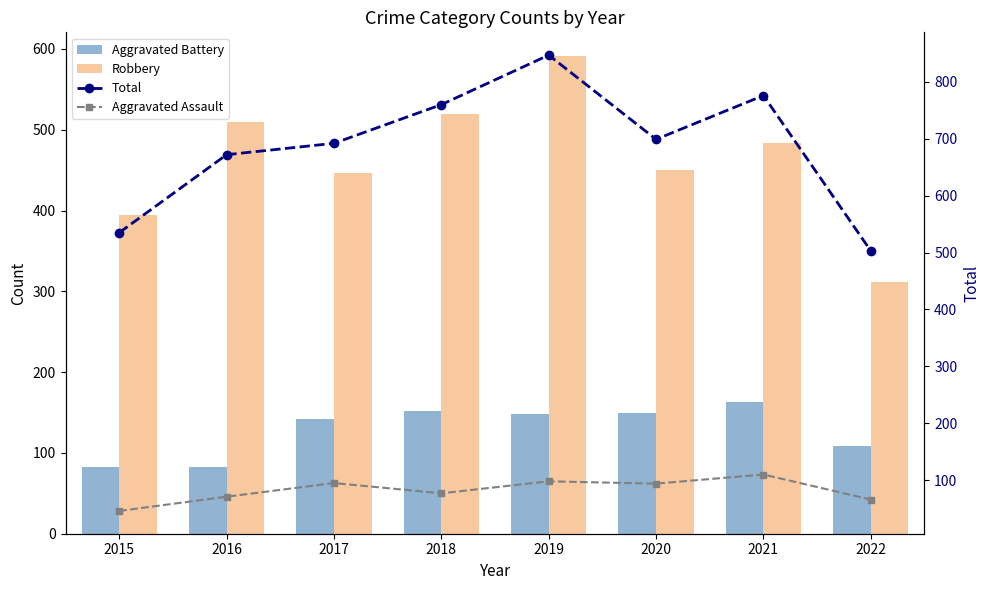

What is the approximate value of Robbery at 2022, to the nearest 10?

310